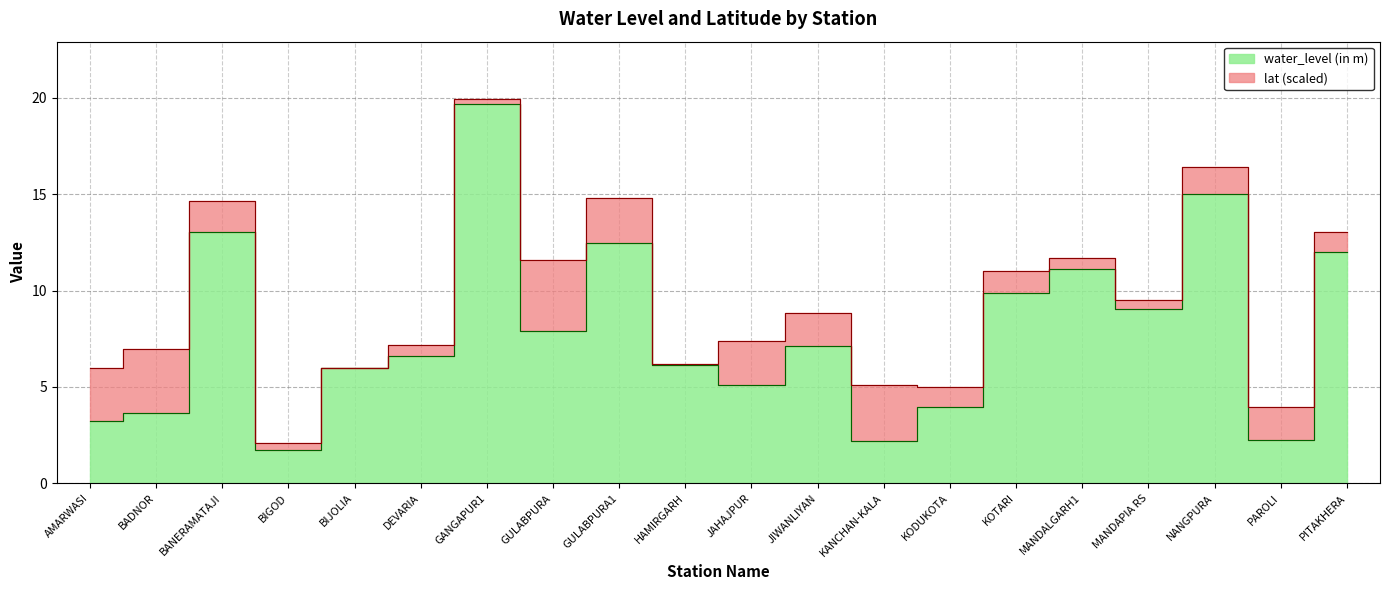

How many lines are shown in the chart?

1